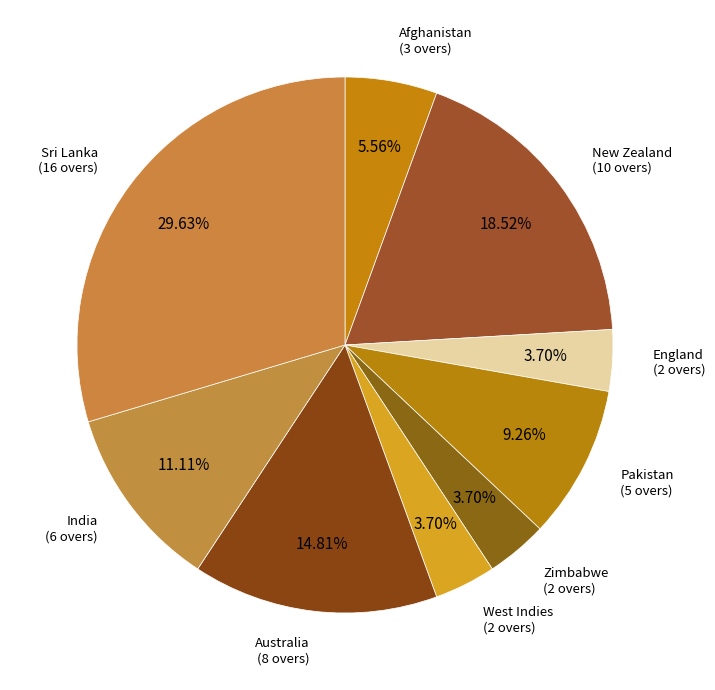

How many segments does this pie chart have?

9